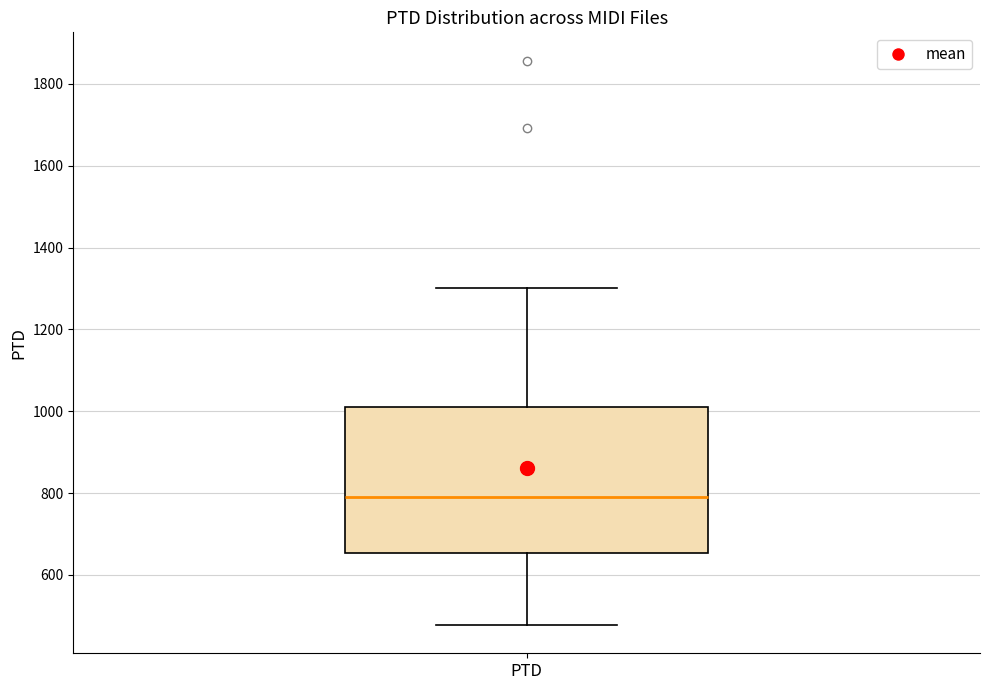

Read this box plot against the y-axis: the position of the median line, the range covered by the box, and the ends of both whiskers. The values are not printed on the chart, so give them approximately, as read against the axis.

median 780, box 660 to 1000, whiskers 480 to 1300